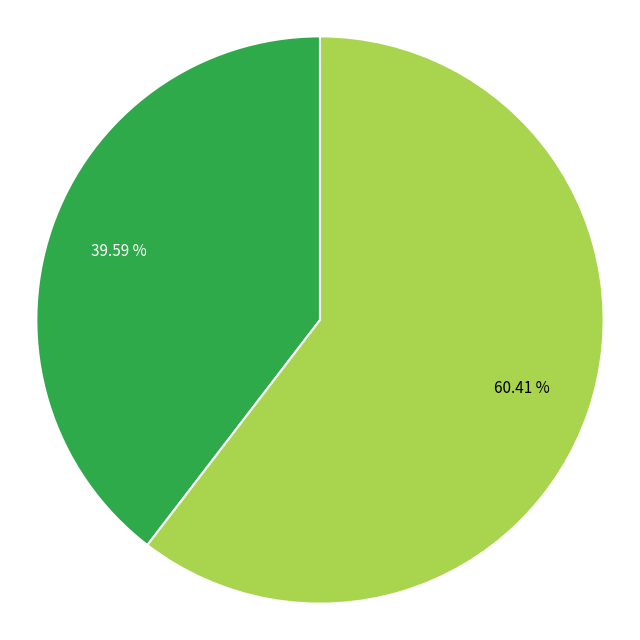

Is there any slice that represents more than half of the pie?

Yes